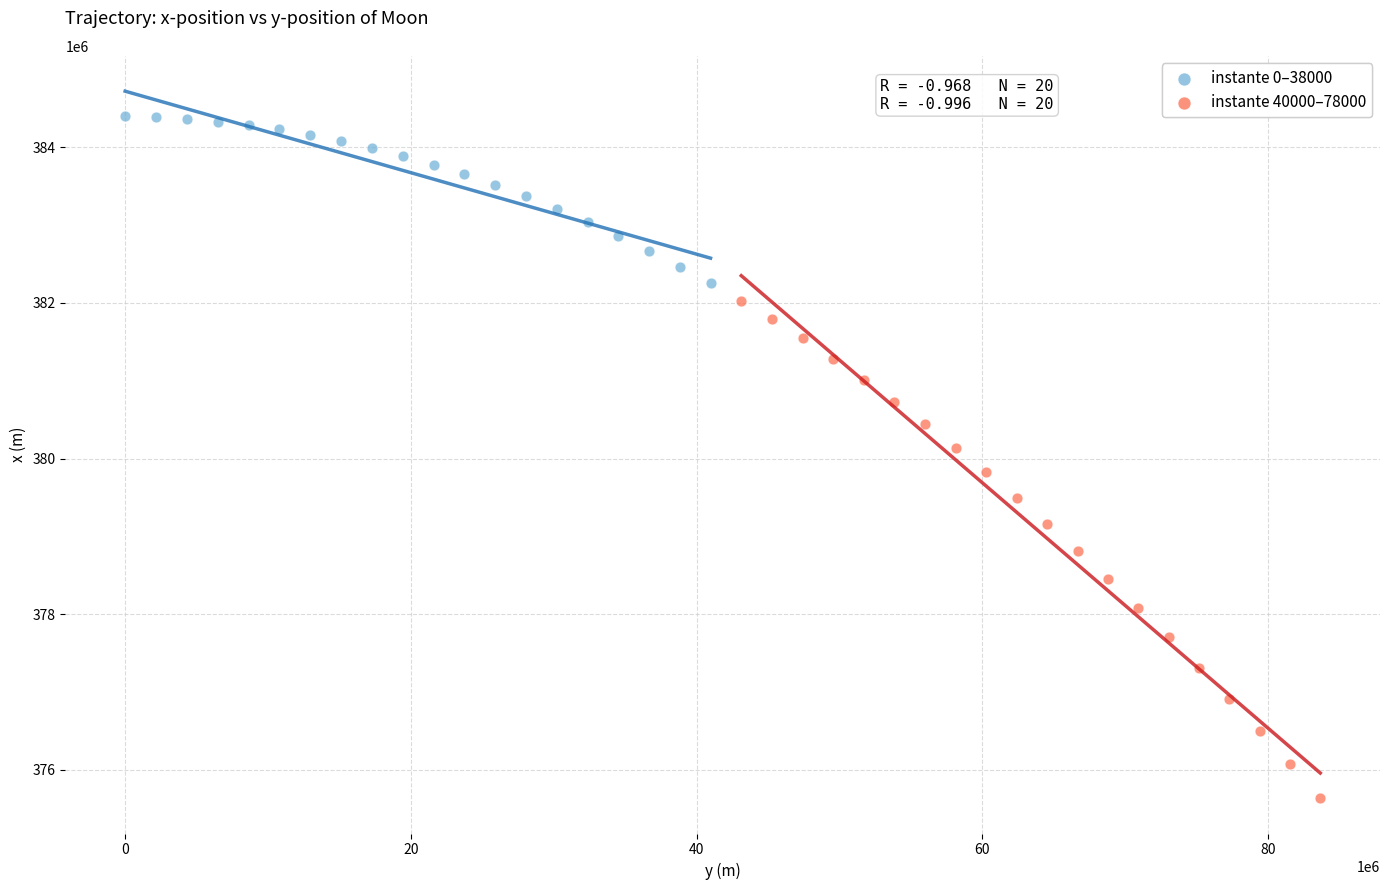

Which series has the widest spread of Y values?

instante 40000–78000